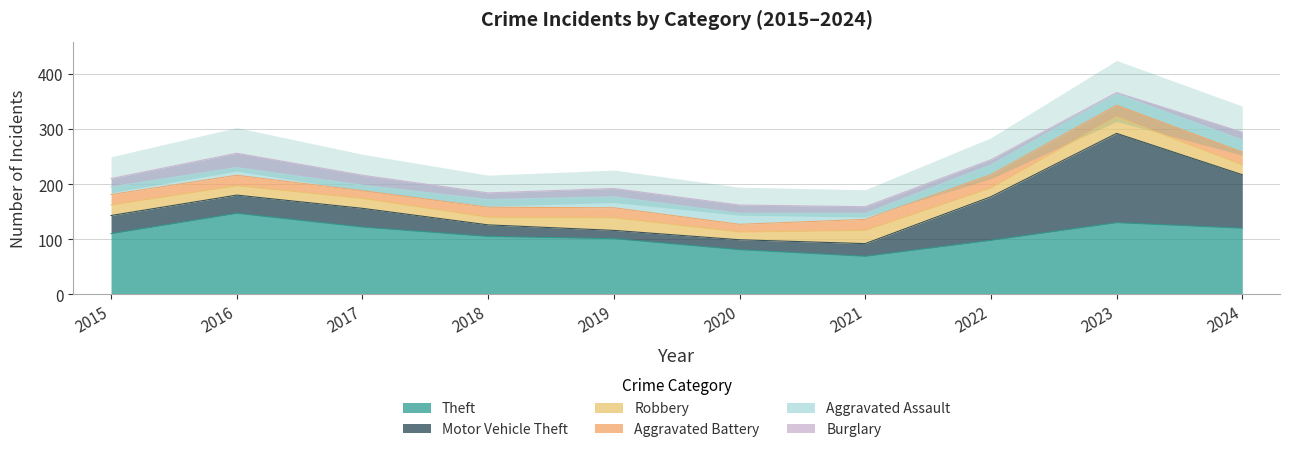

Which has a higher value, 2017 or 2022?

2017